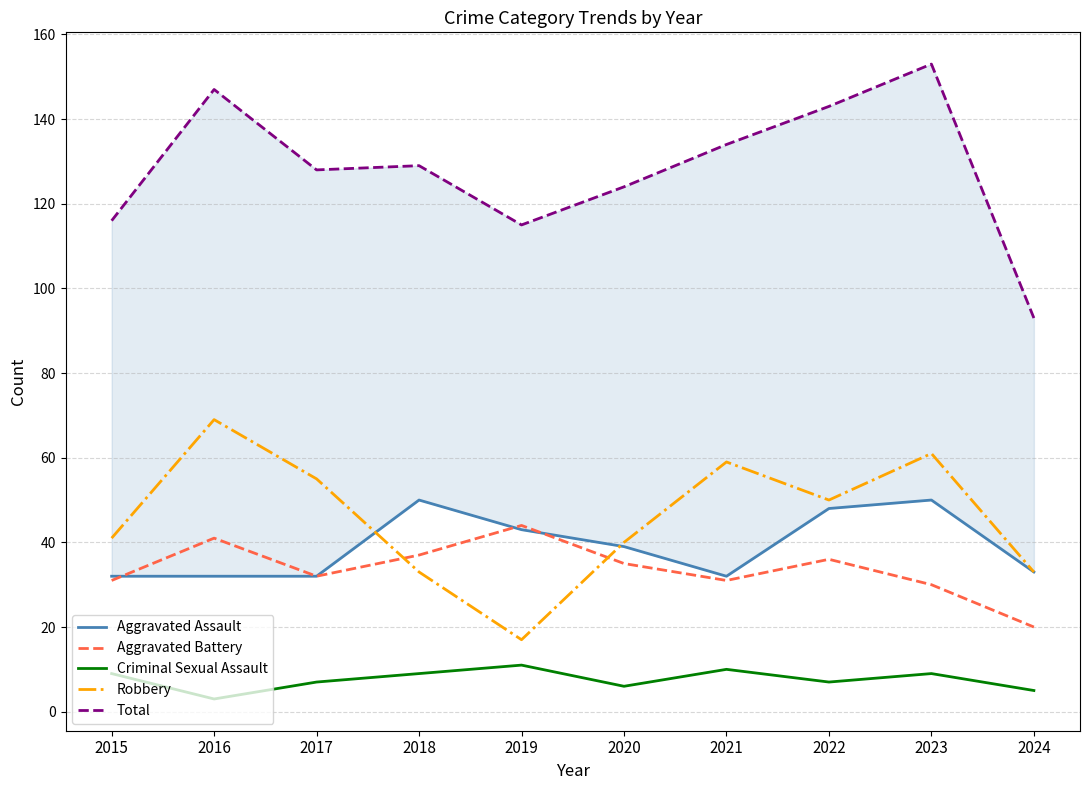

What is the sum of the Total values at 2015 and 2018?

245